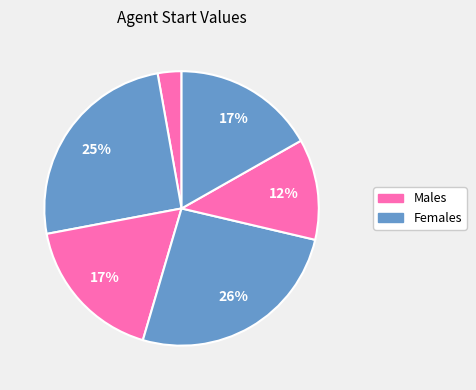

Rank the categories by value from lowest to highest.

0, 4, 5, 2, 1, 3